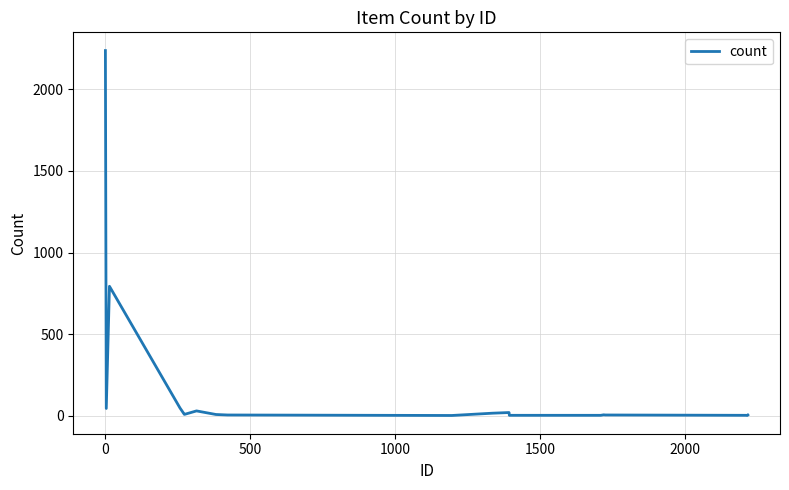

What is the difference between the maximum and minimum values?

2237